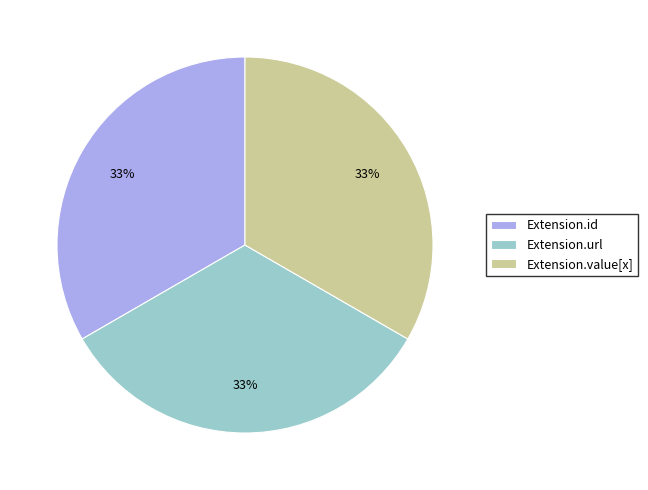

What is the ratio of the value at Extension.url to the value at Extension.value[x]?

1.0